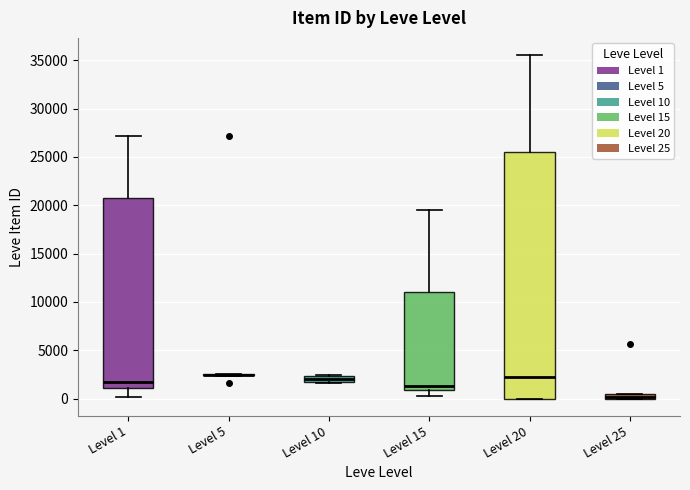

Comparing the boxes themselves (not the whiskers), which one is the tallest?

Level 20